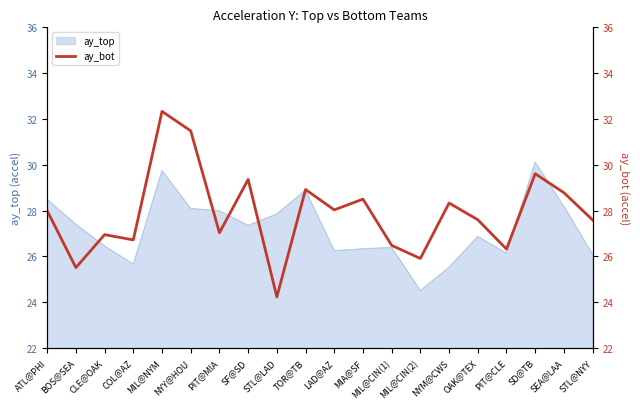

At which label does ay_top reach its peak?

SD@TB